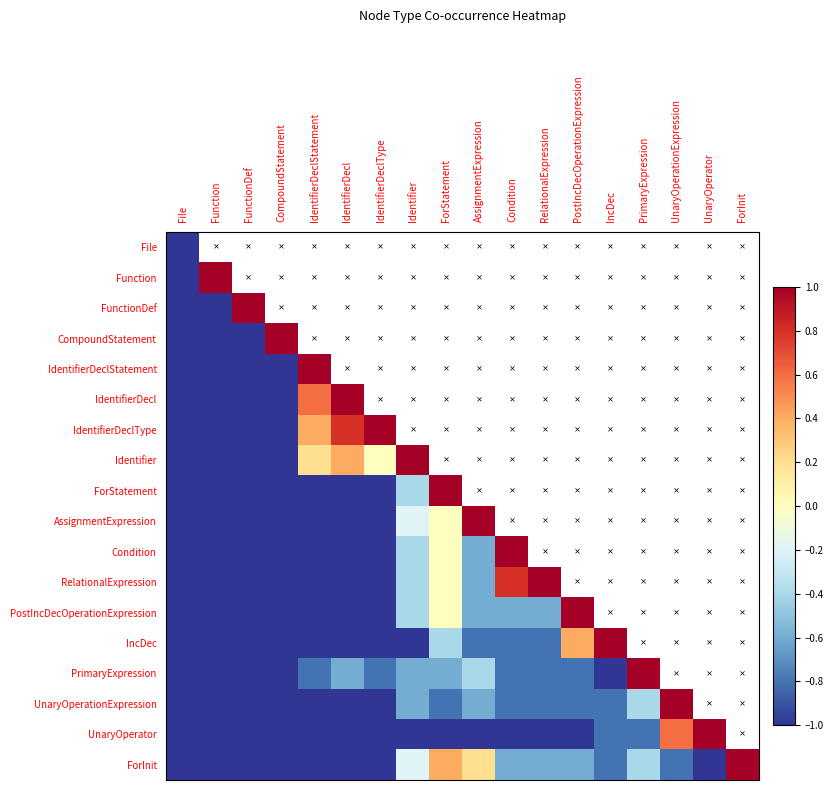

What is the difference between the maximum and minimum values in the AssignmentExpression series?

2.0